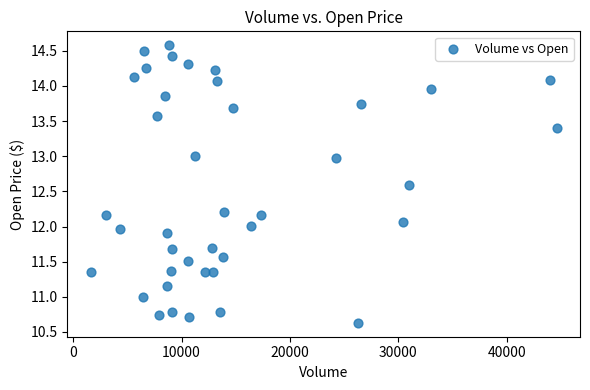

What is the range of X values (max minus min)?

42988.0